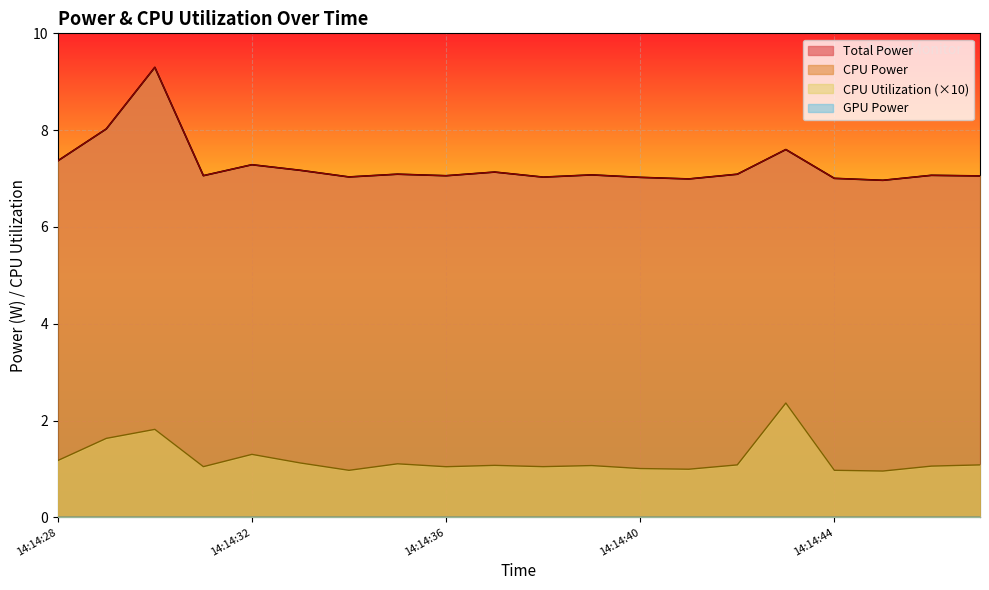

The CPU Power series shows 11.7 at 14:14:46. True or false?

False